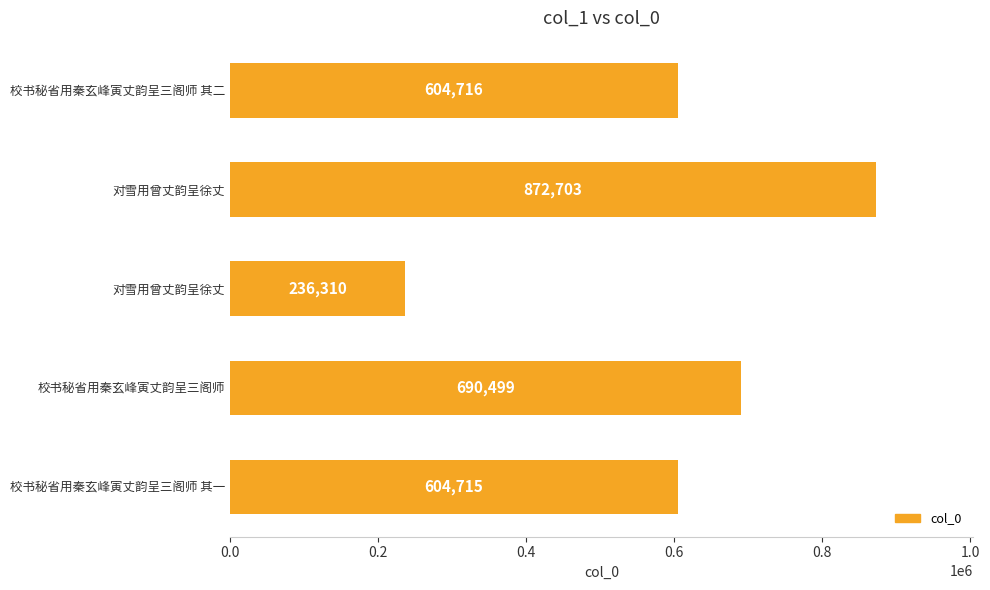

How many data points are less than 604716?

2